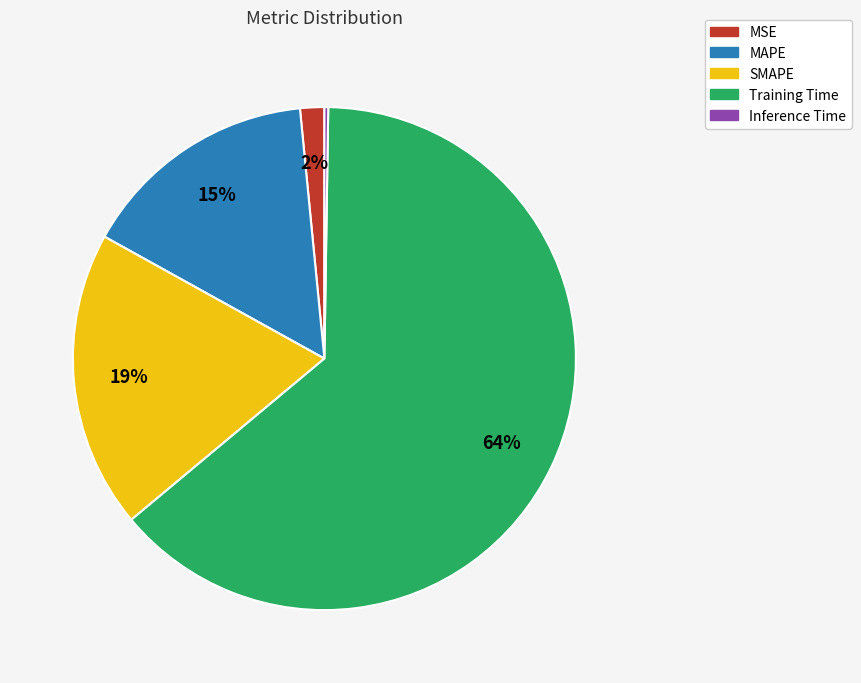

Which category has the biggest portion of the pie?

Training Time